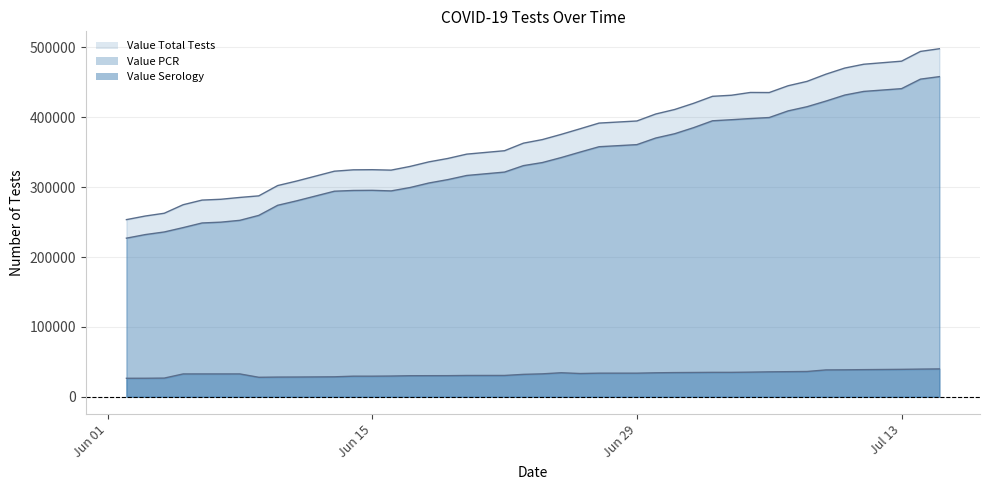

The Value PCR series shows 431910 at 07/10/2020. True or false?

True